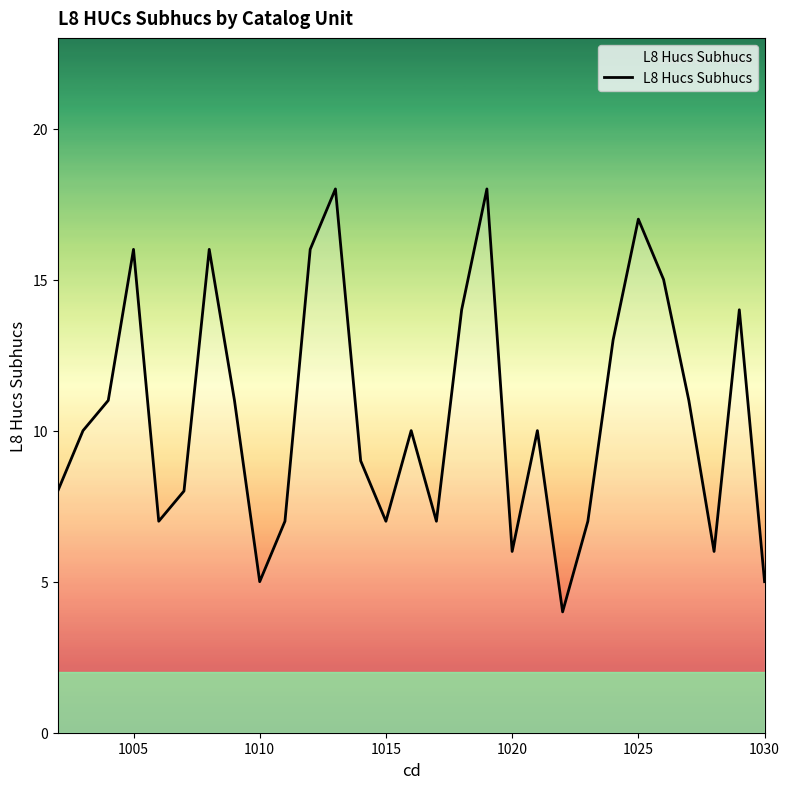

What is the maximum value shown in the chart?

18